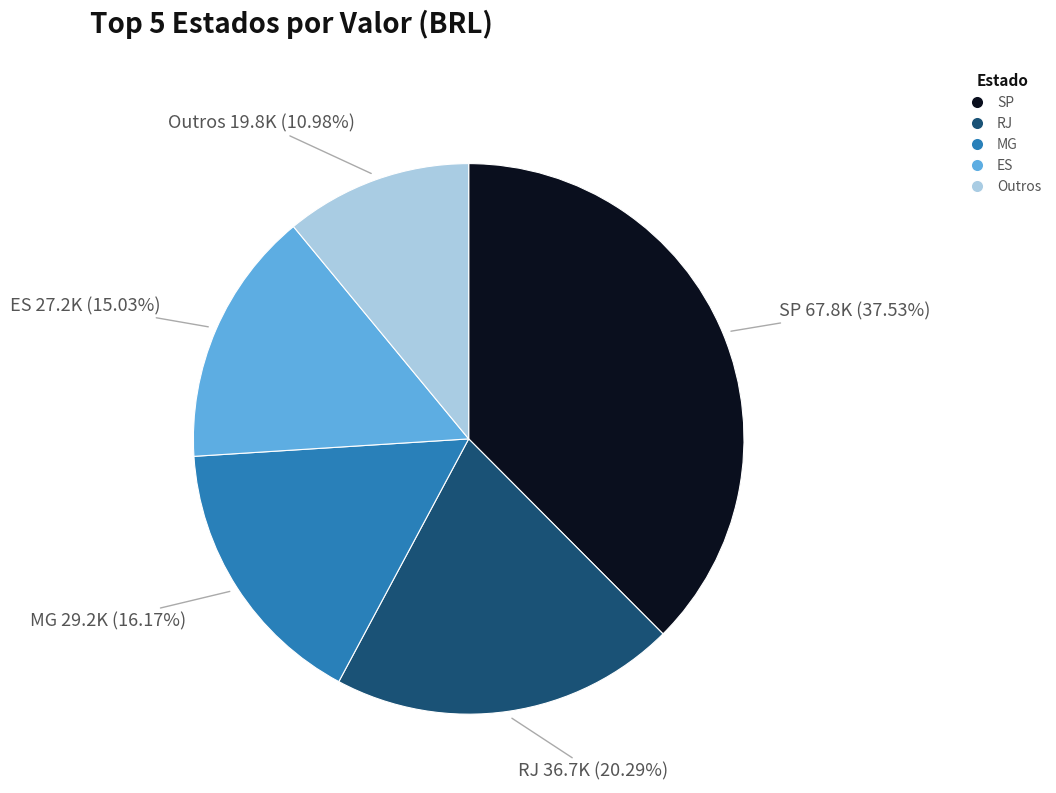

Count the number of slices in the pie.

5